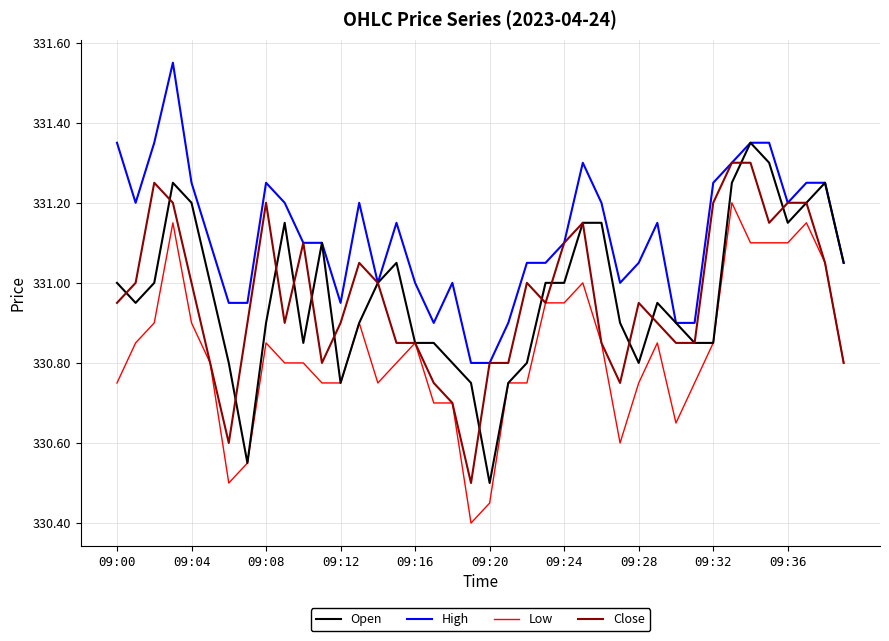

Which series has the largest total across all categories?

High